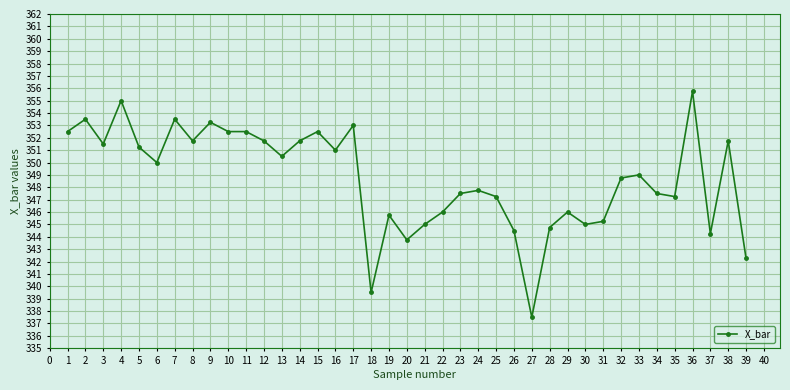

Read the value at 36.

355.8